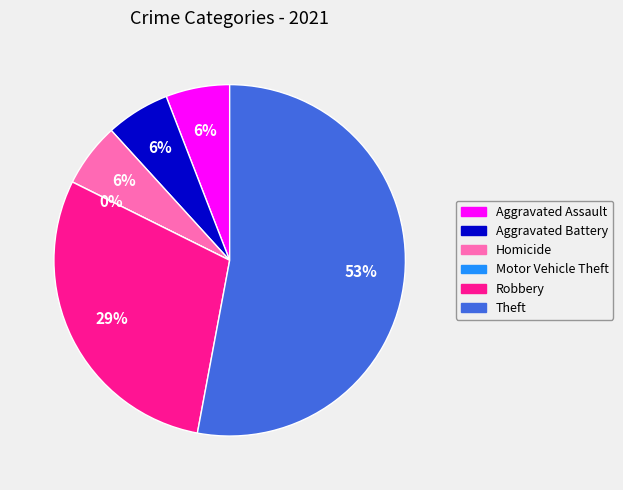

Rank the categories by value from highest to lowest.

Theft, Robbery, Aggravated Assault, Aggravated Battery, Homicide, Motor Vehicle Theft